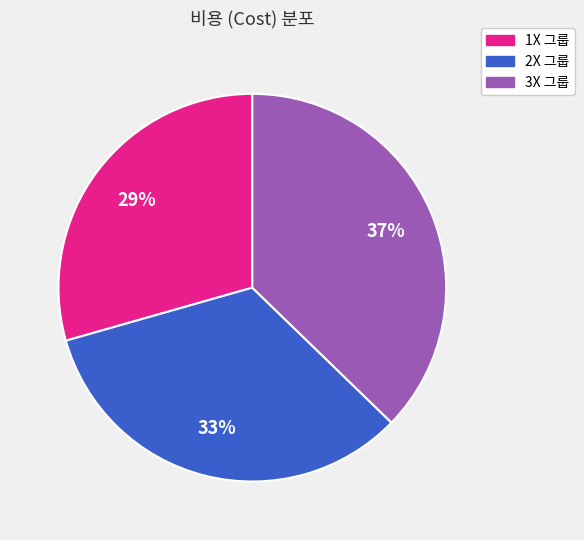

Is there a majority slice in this chart?

No